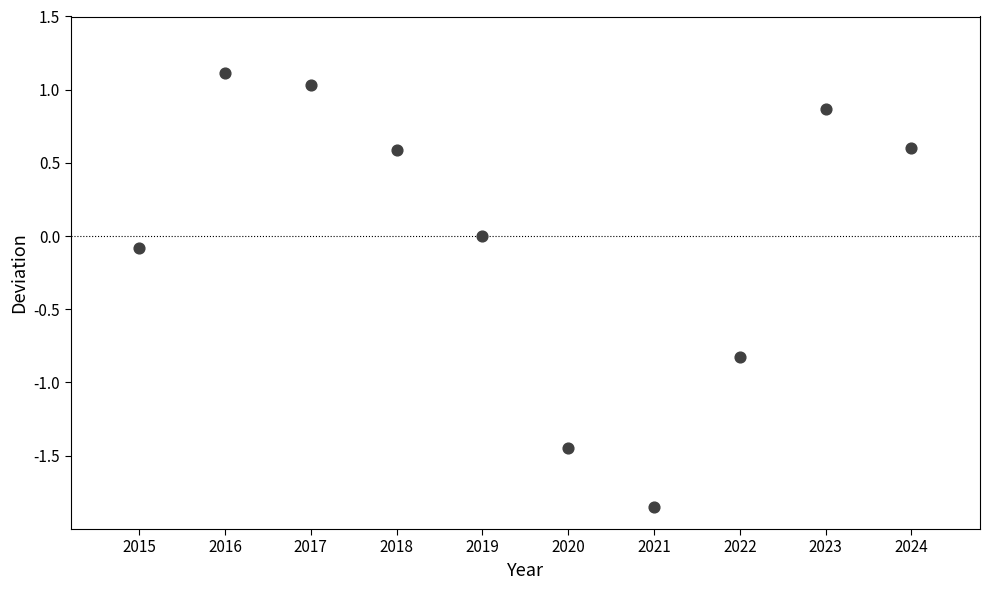

What is the average X value?

2019.5